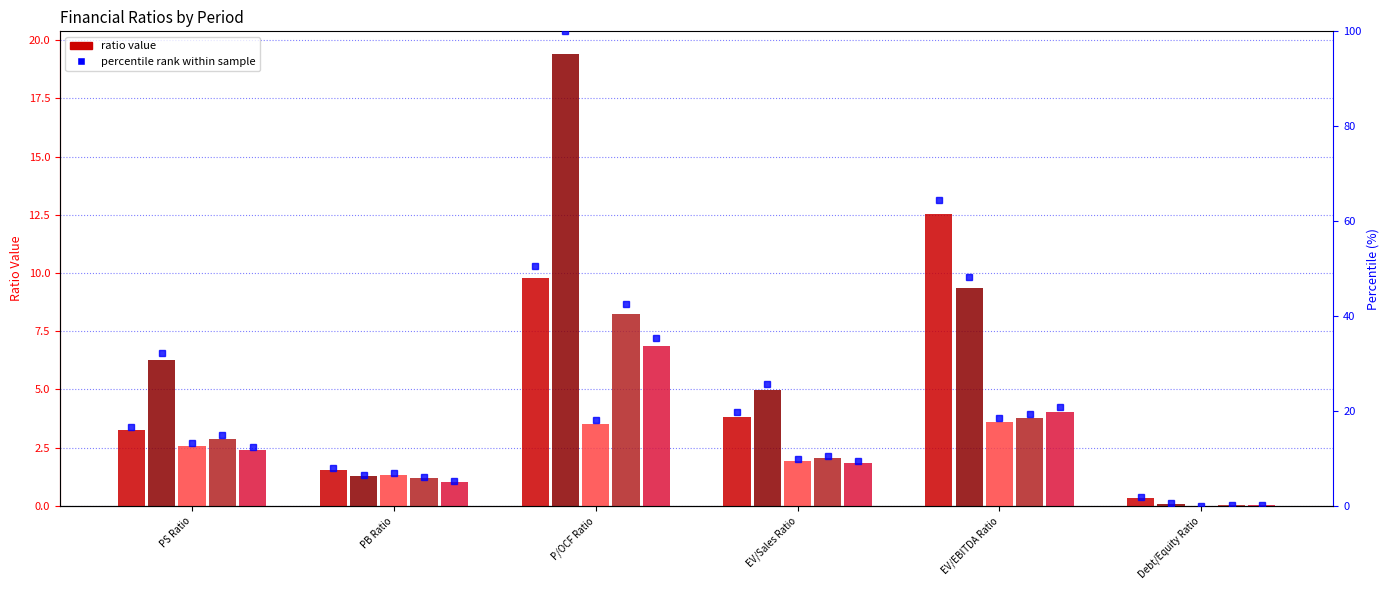

How many categories are shown in the chart?

6